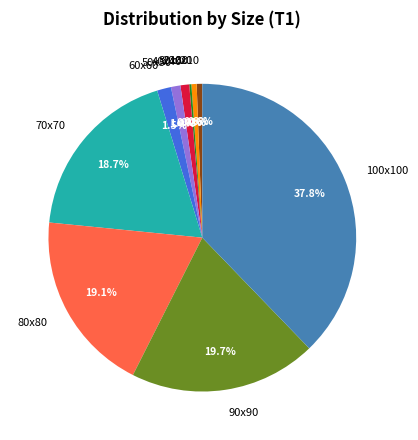

Does any single category account for the majority?

No